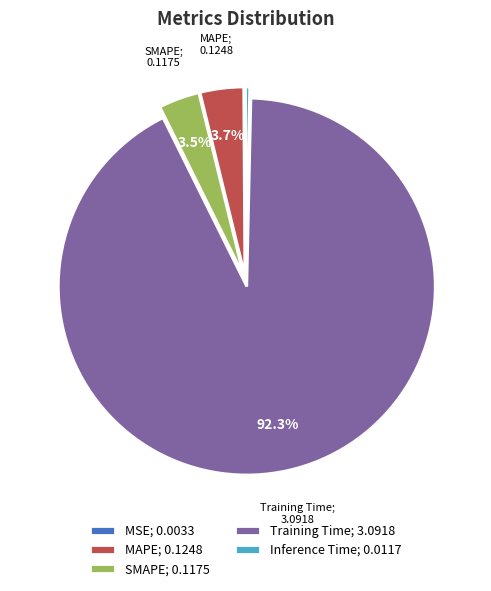

Combined, do Training Time; 3.0918 and Inference Time; 0.0117 account for over 50%?

Yes